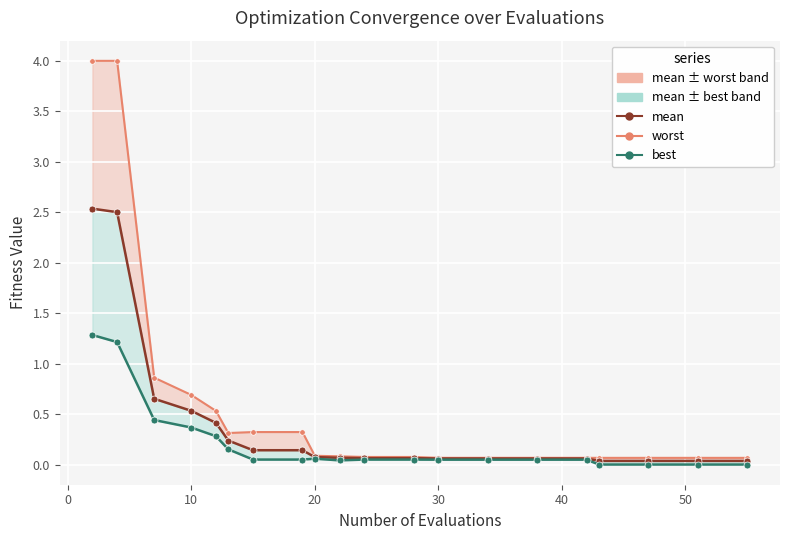

What is the average value of the worst series?

0.6